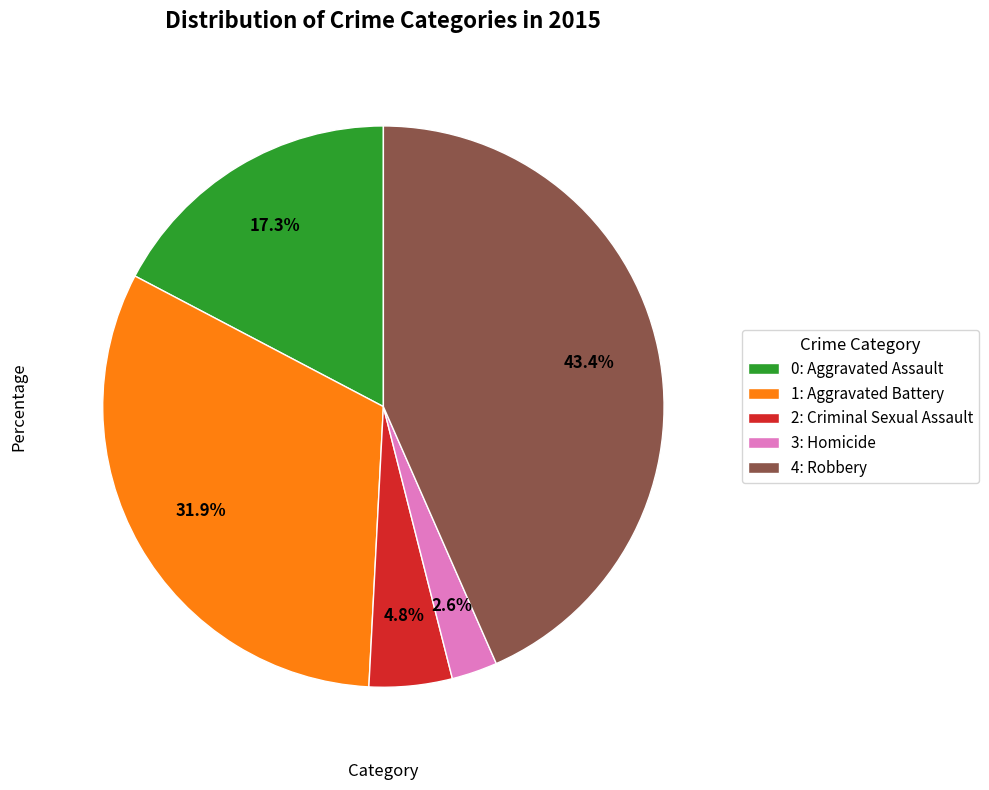

What percentage is NOT represented by 2: Criminal Sexual Assault?

95.2%